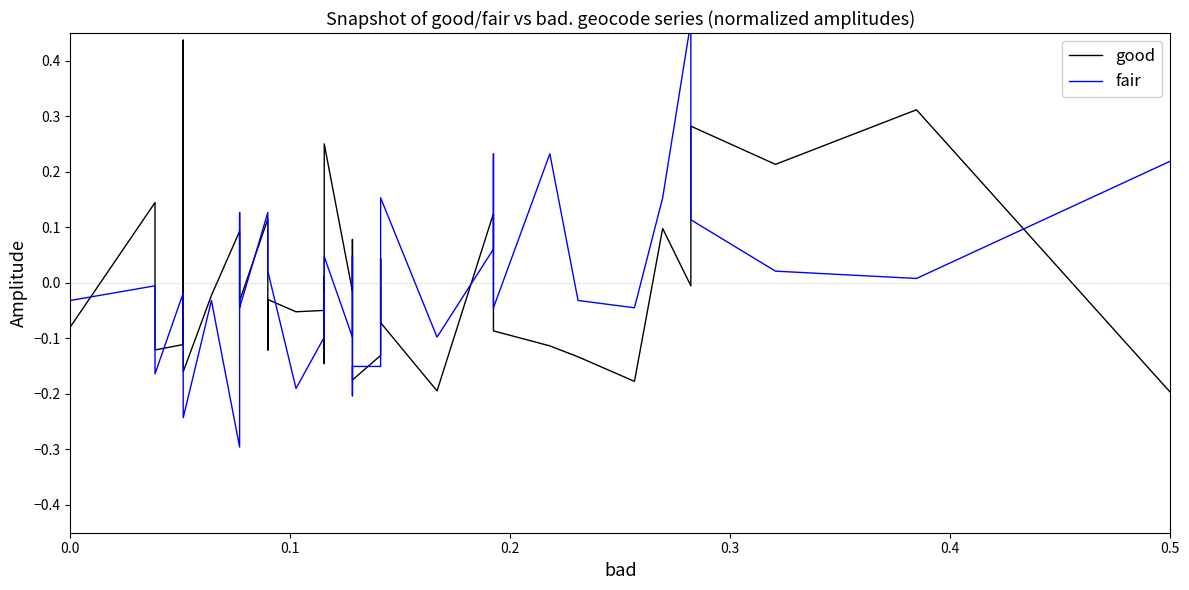

Reading left to right, list all the values displayed in this chart.

good: -0.1	0.1	-0.1	-0.1	0.4	-0.2	-0.0	0.1	0.1	-0.0	0.1	-0.1	-0.0	-0.1	-0.0	0.0	-0.1	0.3	-0.0	0.1	-0.1	-0.1	-0.2	-0.1	0.0	0.0	-0.1	-0.2	0.1	0.1	-0.1	-0.1	-0.1	-0.2	0.1	-0.0	0.3	0.2	0.3	-0.2
fair: -0.0	-0.0	-0.2	-0.0	-0.1	-0.2	-0.0	-0.3	0.1	-0.0	0.1	0.1	0.0	-0.2	-0.1	-0.0	-0.1	0.0	-0.1	0.0	0.0	-0.2	-0.2	-0.2	-0.1	0.1	0.2	-0.1	0.1	0.2	-0.0	0.2	-0.0	-0.0	0.2	0.5	0.1	0.0	0.0	0.2